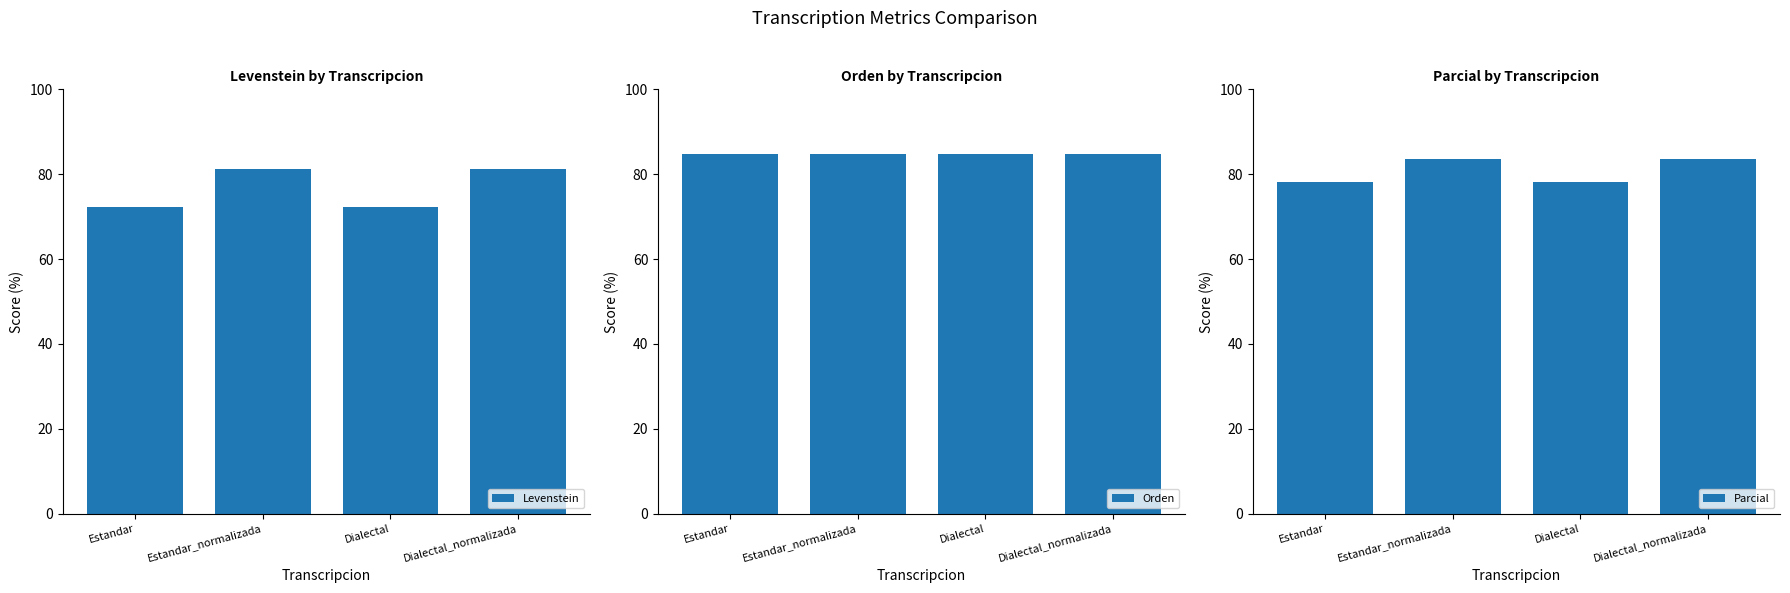

Rank the series at Estandar_normalizada from lowest to highest value.

Levenstein, Parcial, Orden